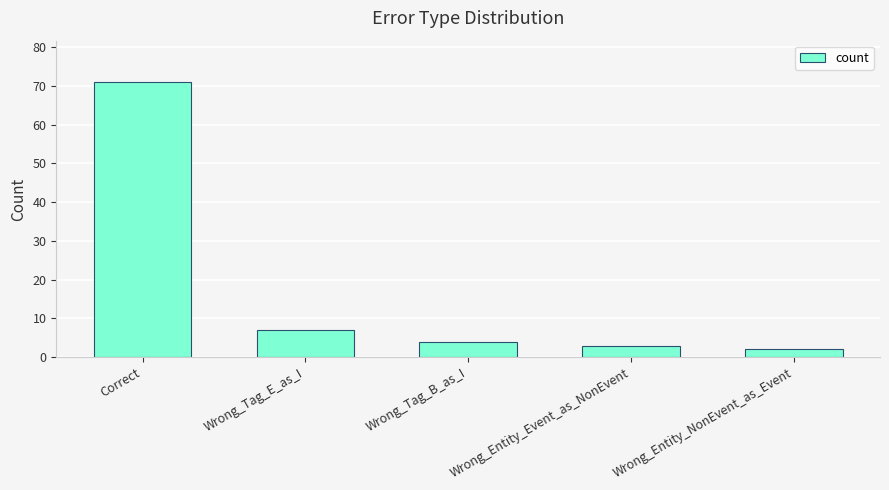

Are the bars grouped side by side (vs. stacked)?

No